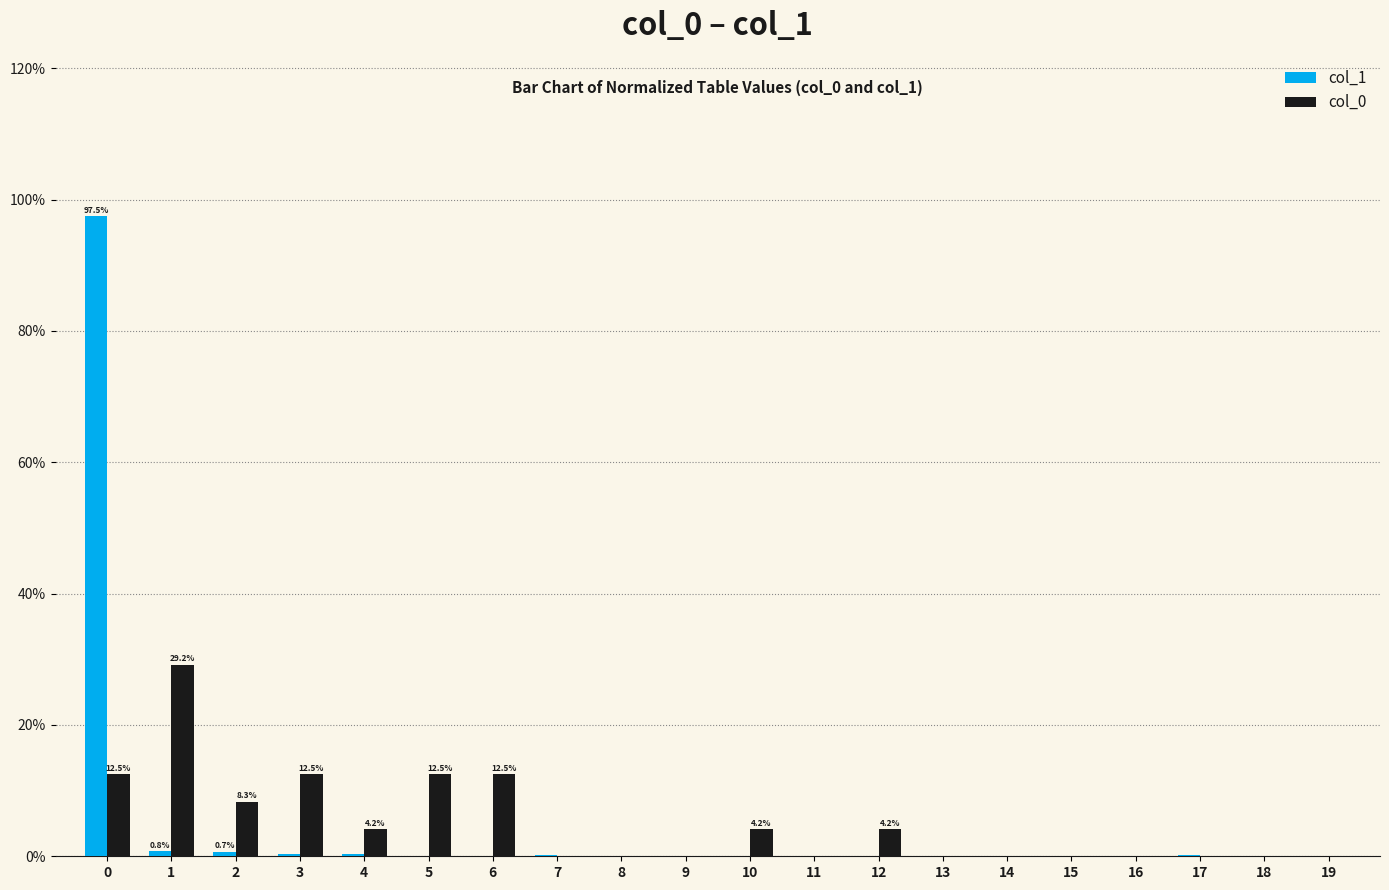

What is the sum of the col_1 values at 0 and 8?

97.5